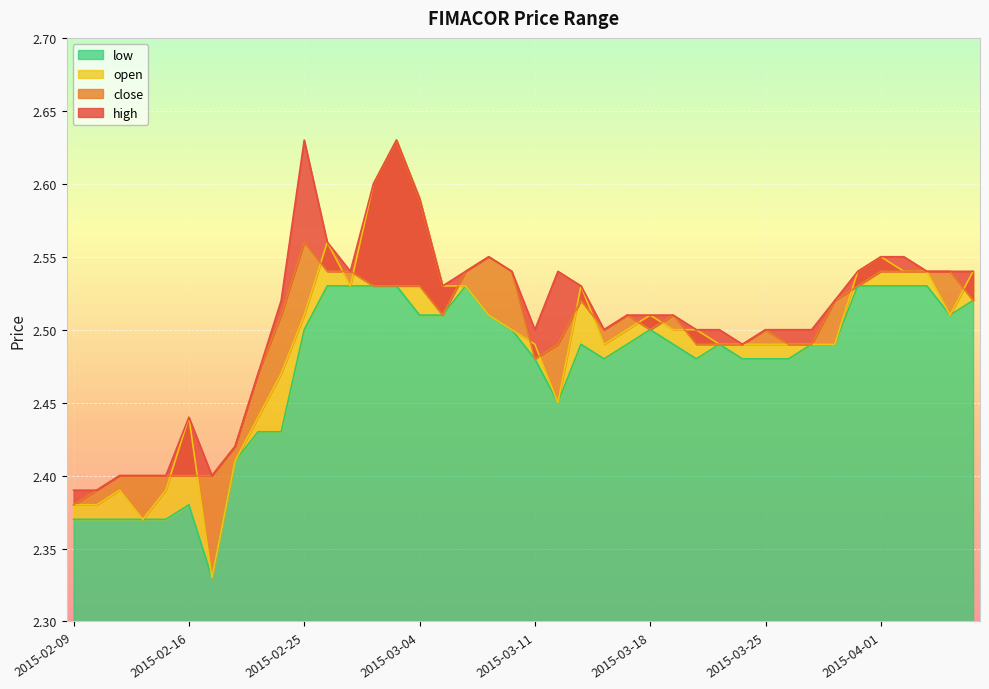

What is the sum of all low values?

98.9